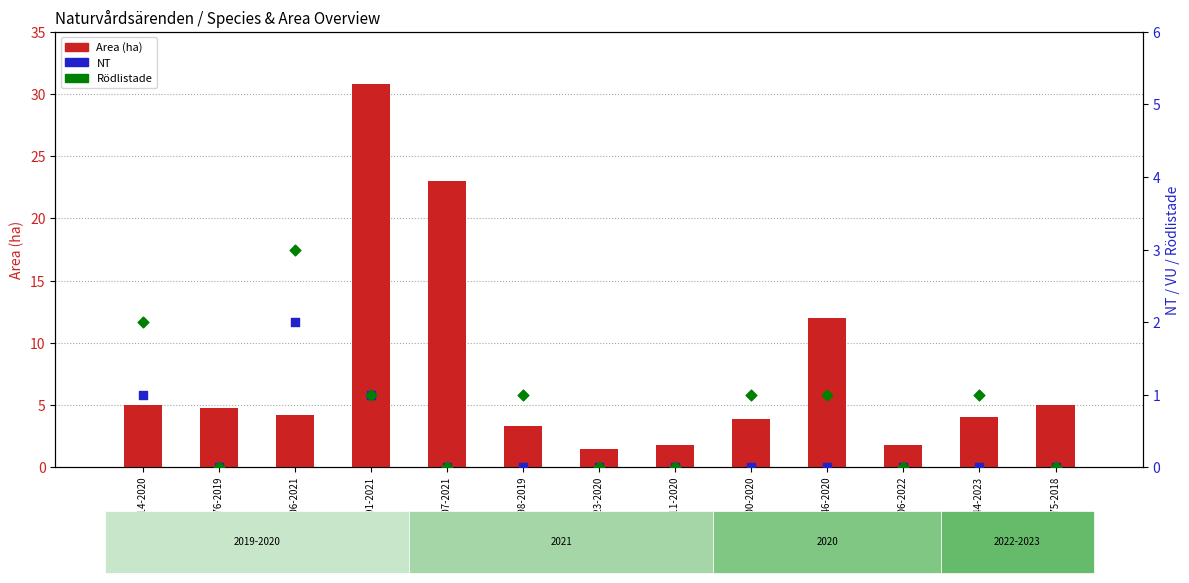

Which series has the largest total across all categories?

Area (ha)